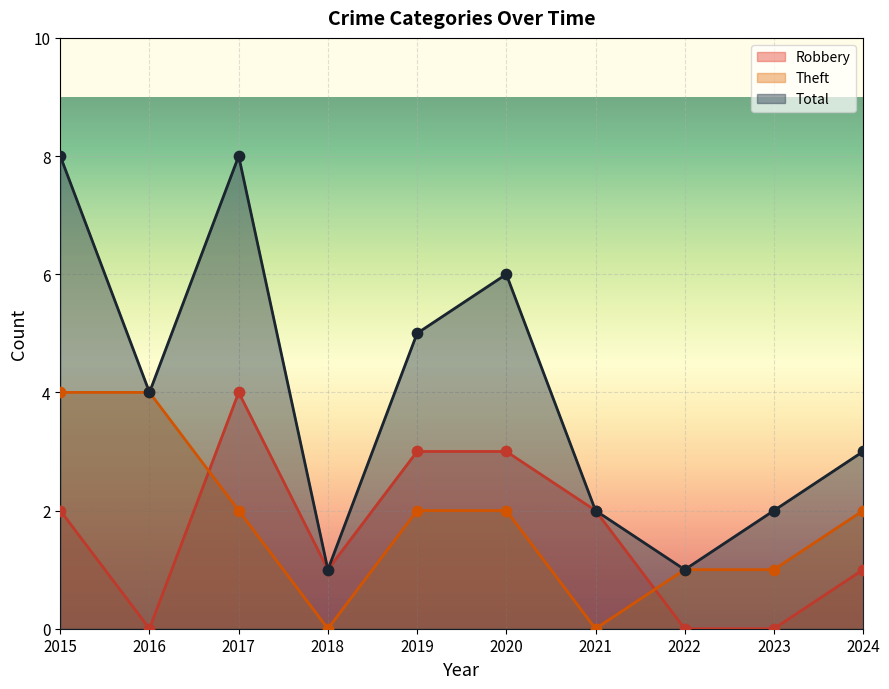

Is the value of Total at 2016 greater than the value of Robbery at 2018?

Yes